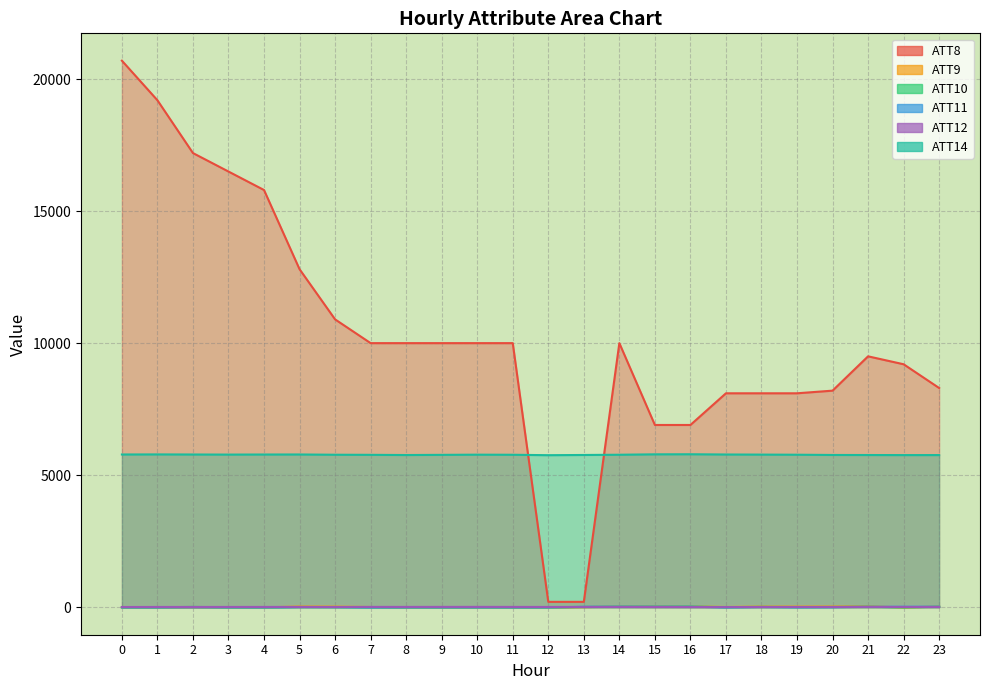

How many negative values does the ATT11 series have?

14